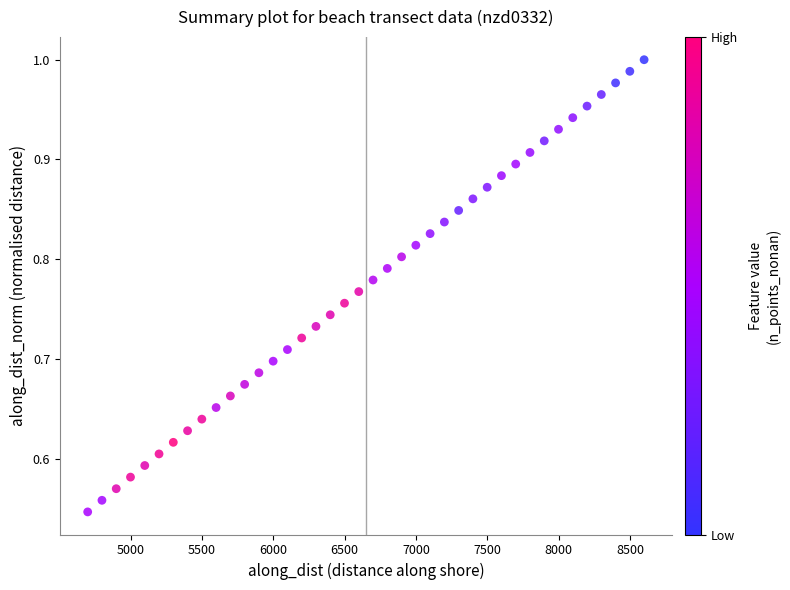

What is the range of X values (max minus min)?

3899.7